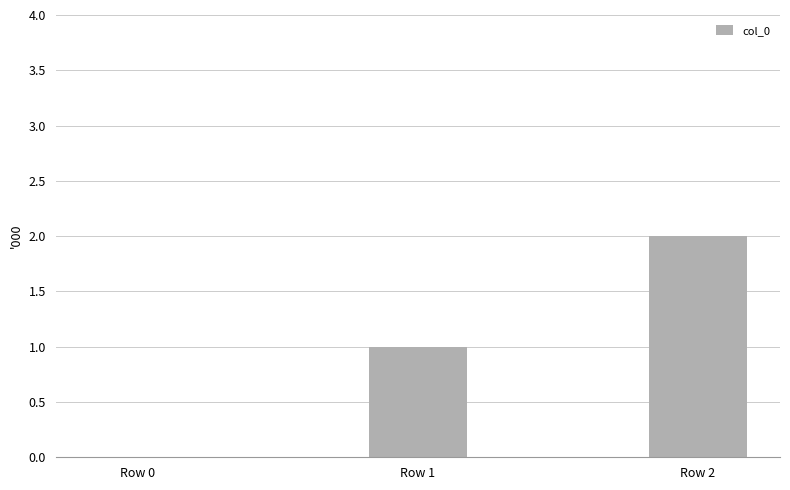

Reading left to right, transcribe all the data shown in this chart.

Row 0=0	Row 1=1	Row 2=2